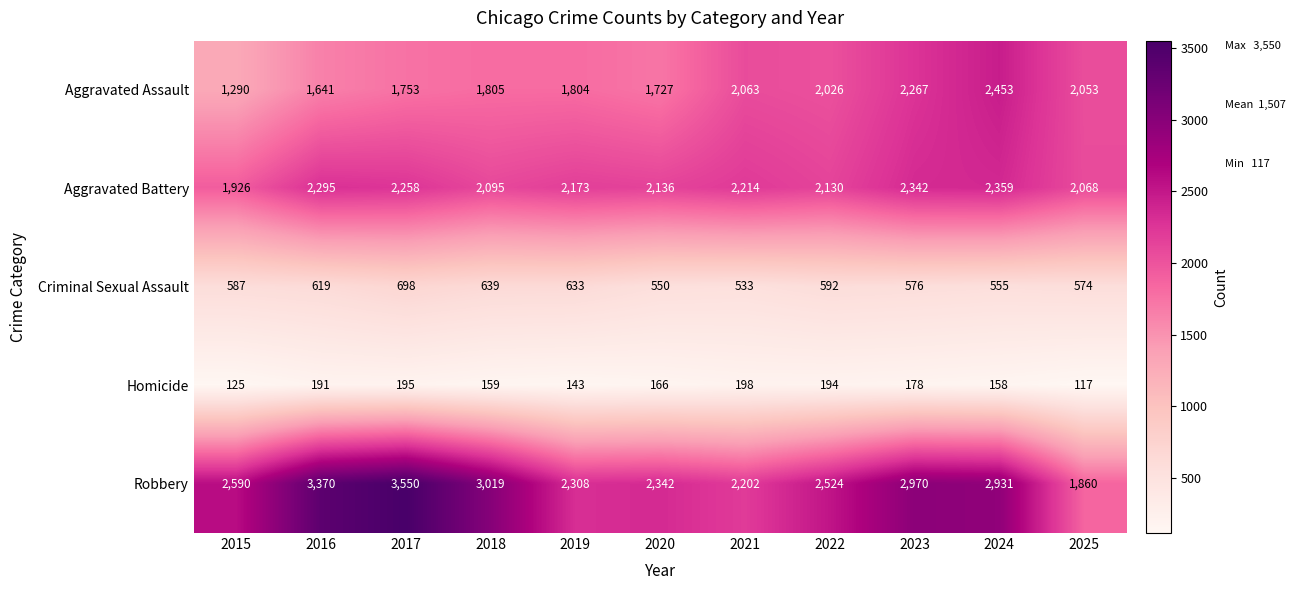

What is the total value across all series at 2021?

7210